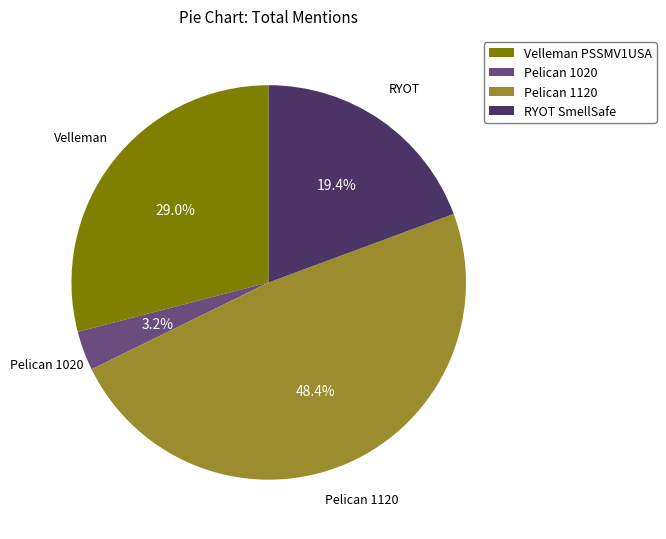

What is the smallest slice in the pie chart?

Pelican 1020